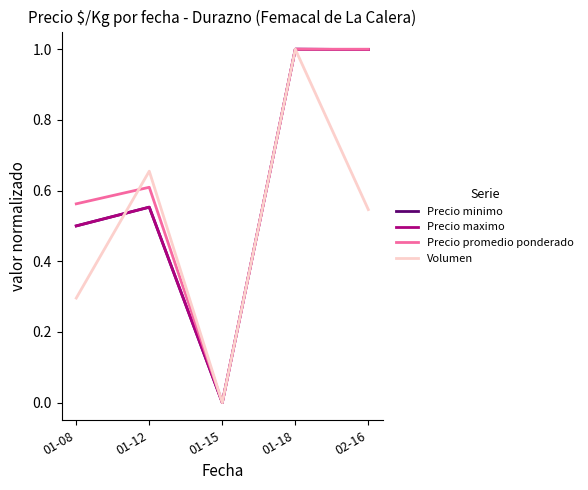

Is it true that Precio promedio ponderado equals 0.0 at 01-15?

True